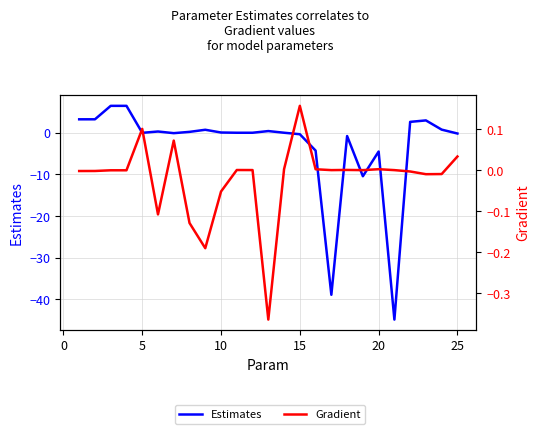

How many categories are shown in the chart?

25